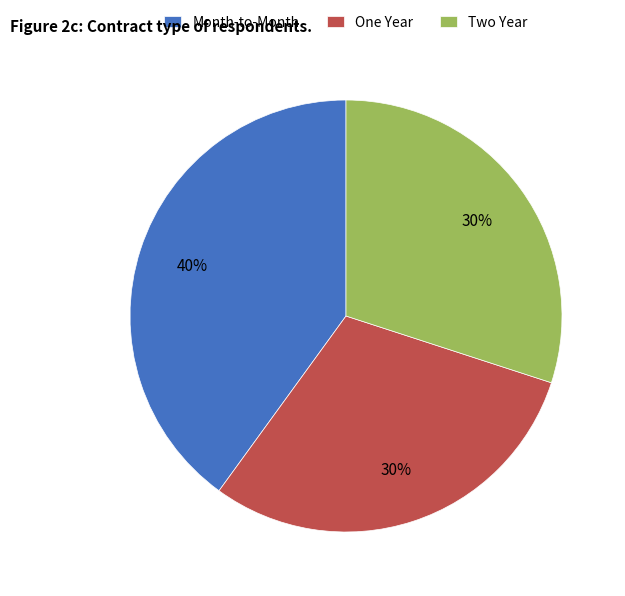

What percentage is the Two Year slice, to the nearest percent?

30%